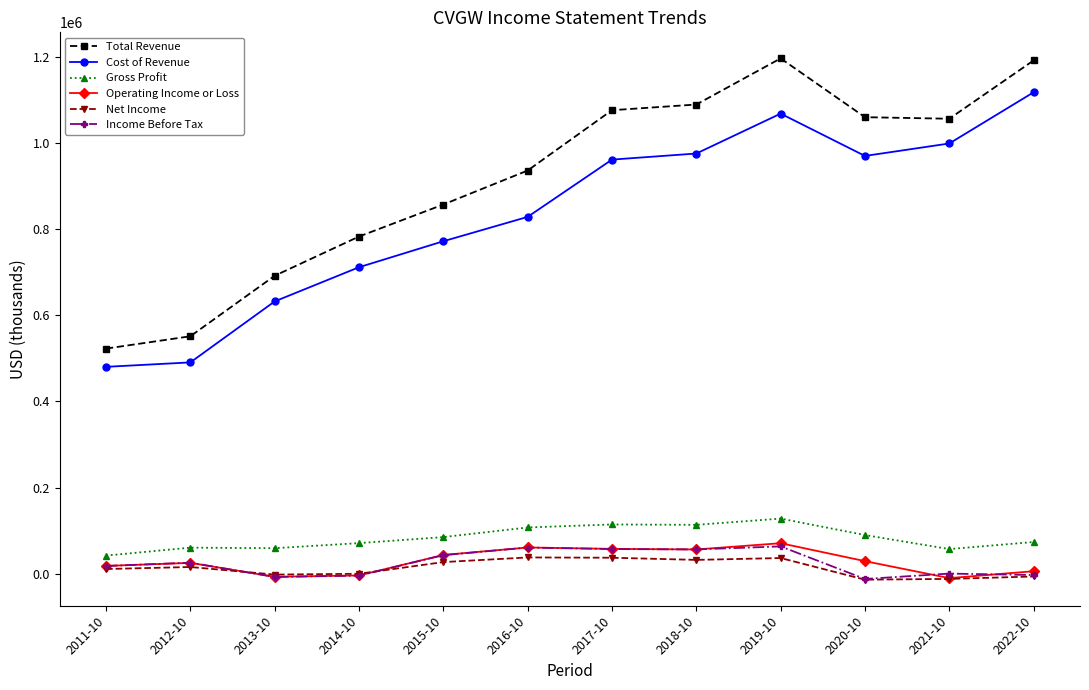

Which series has the largest range (max minus min)?

Total Revenue